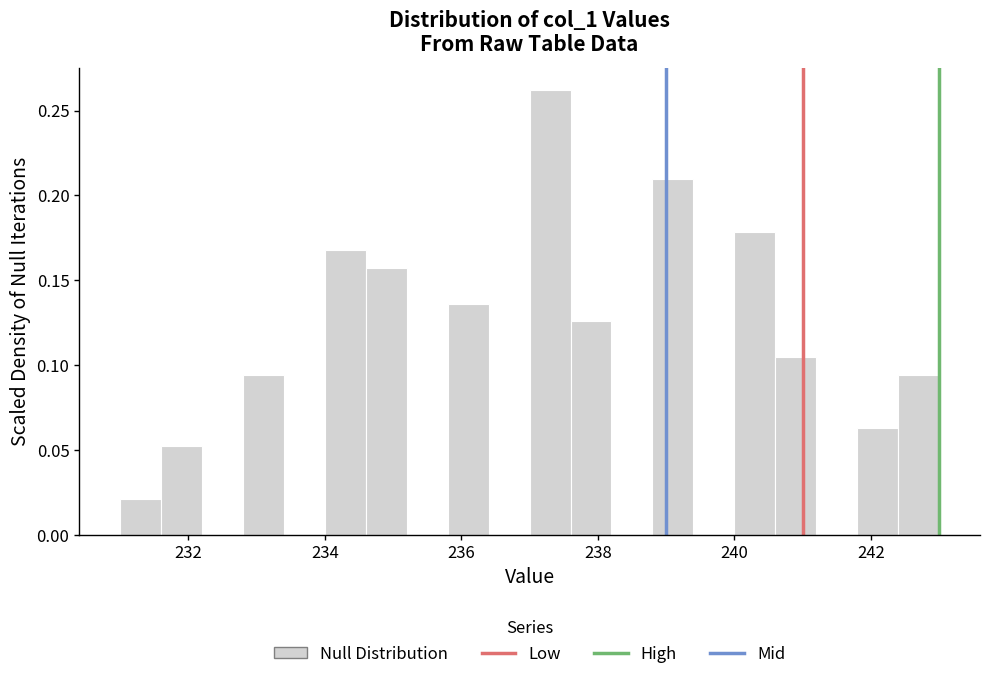

Read against the x-axis, roughly where is the centre of the tallest bar?

237.4